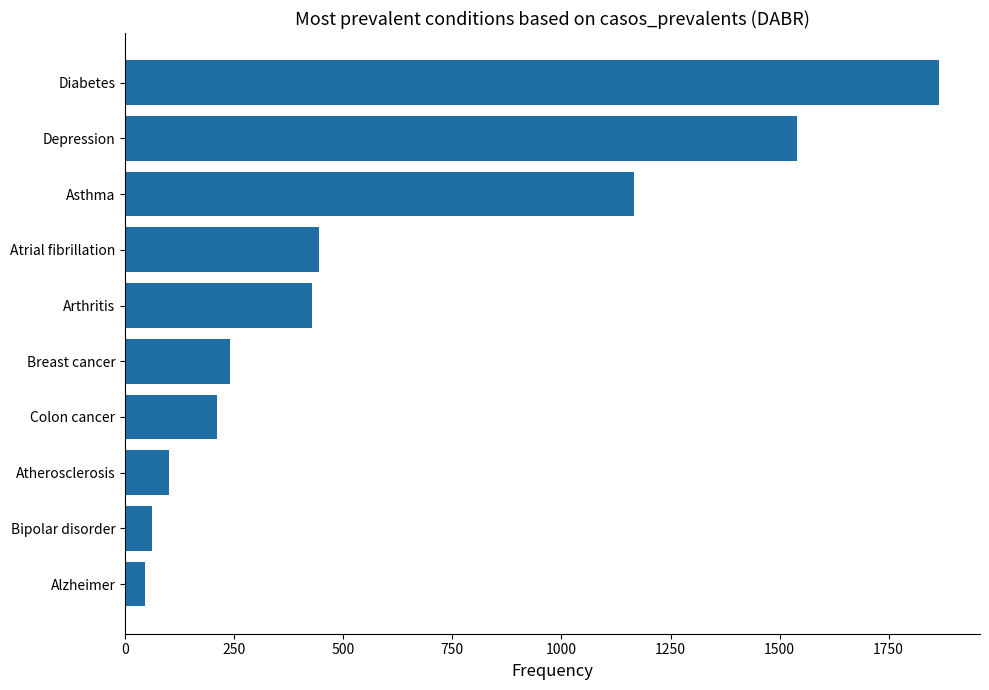

List the labels in order of value, smallest first.

Alzheimer, Bipolar disorder, Atherosclerosis, Colon cancer, Breast cancer, Arthritis, Atrial fibrillation, Asthma, Depression, Diabetes